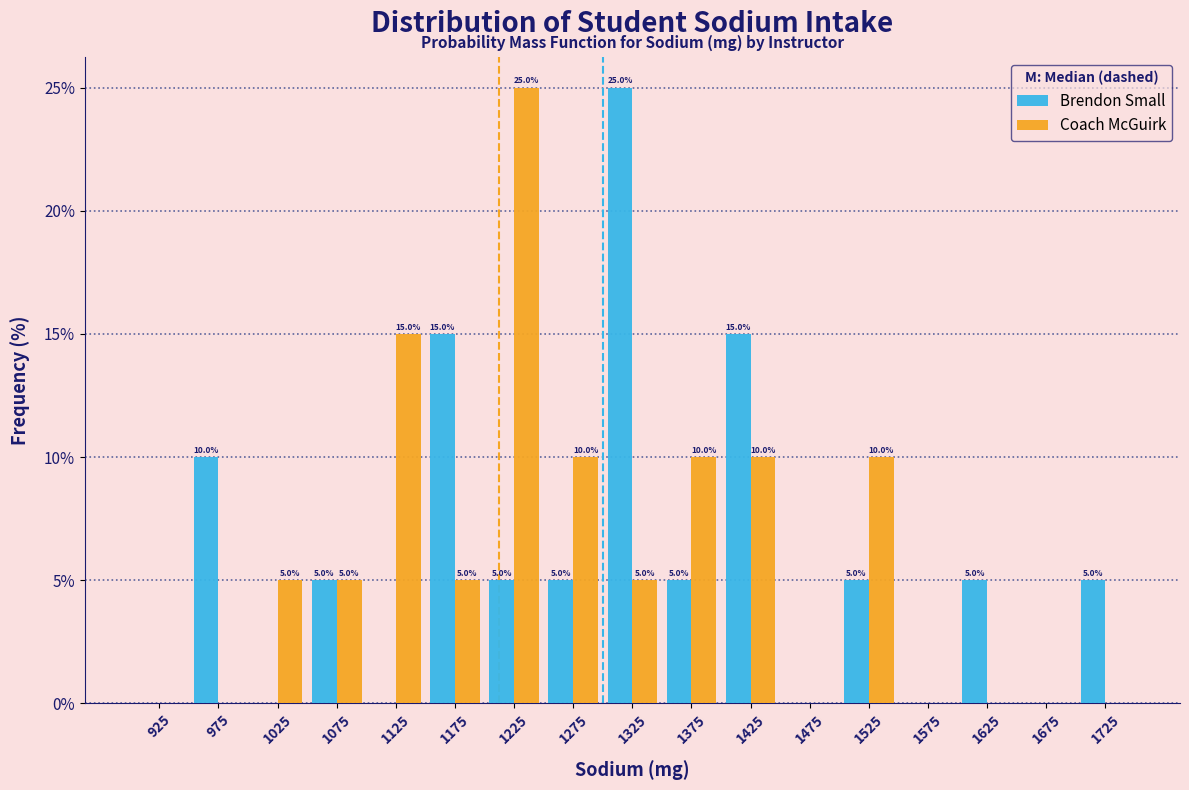

In the Coach McGuirk series, which range on the x-axis has the tallest bar?

1200 to 1250